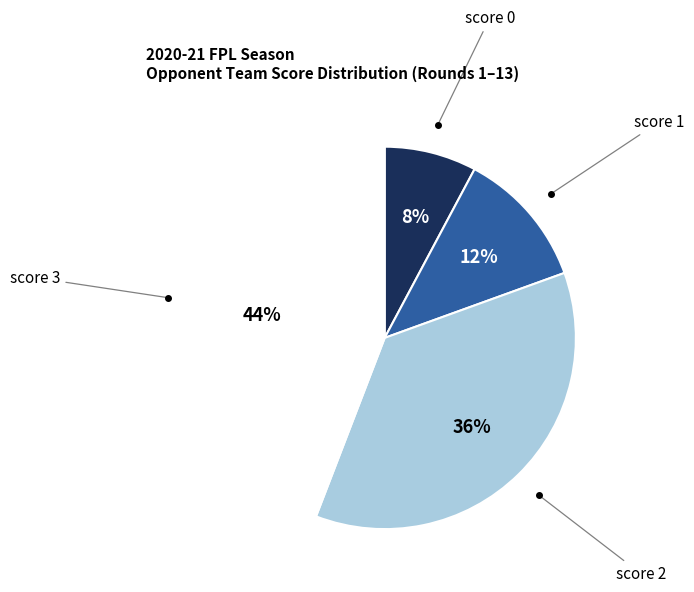

The score 2 slice represents 50% of the pie. True or false?

False